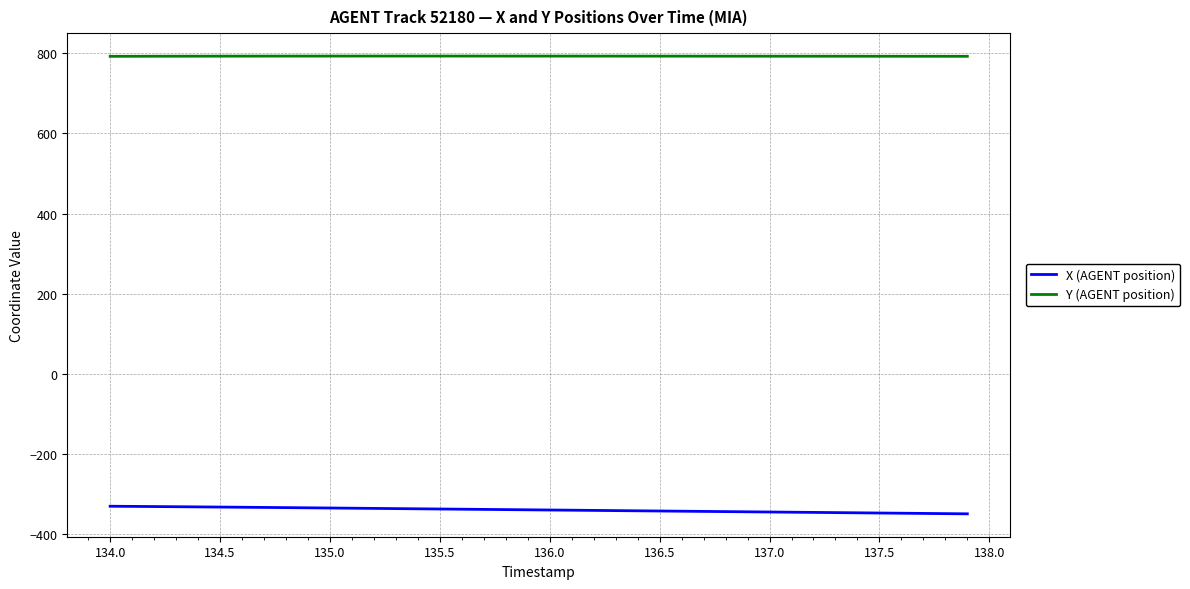

How many lines are shown in the chart?

2